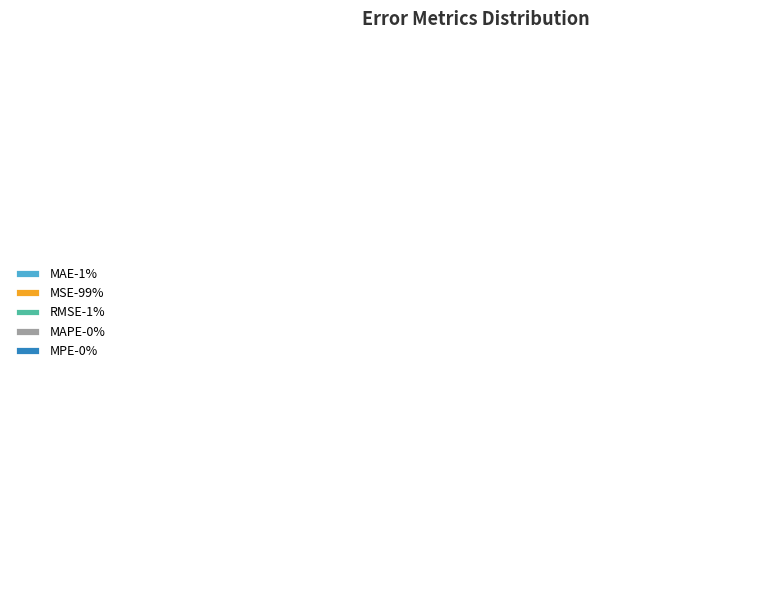

Is there a majority slice in this chart?

Yes